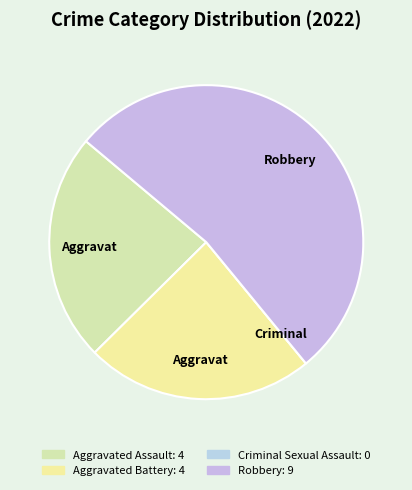

Combined, what portion of the pie is Aggravated Battery and Criminal Sexual Assault?

23.5%